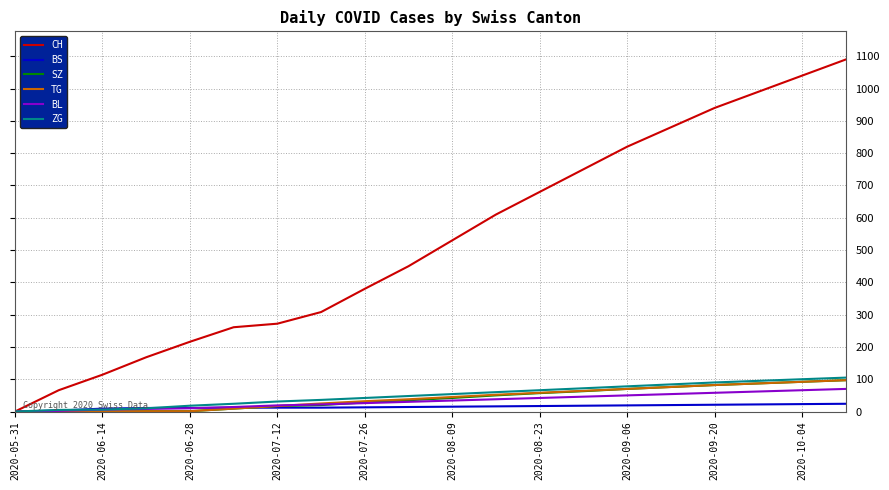

What are all the series names shown in the legend?

CH, BS, SZ, TG, BL, ZG